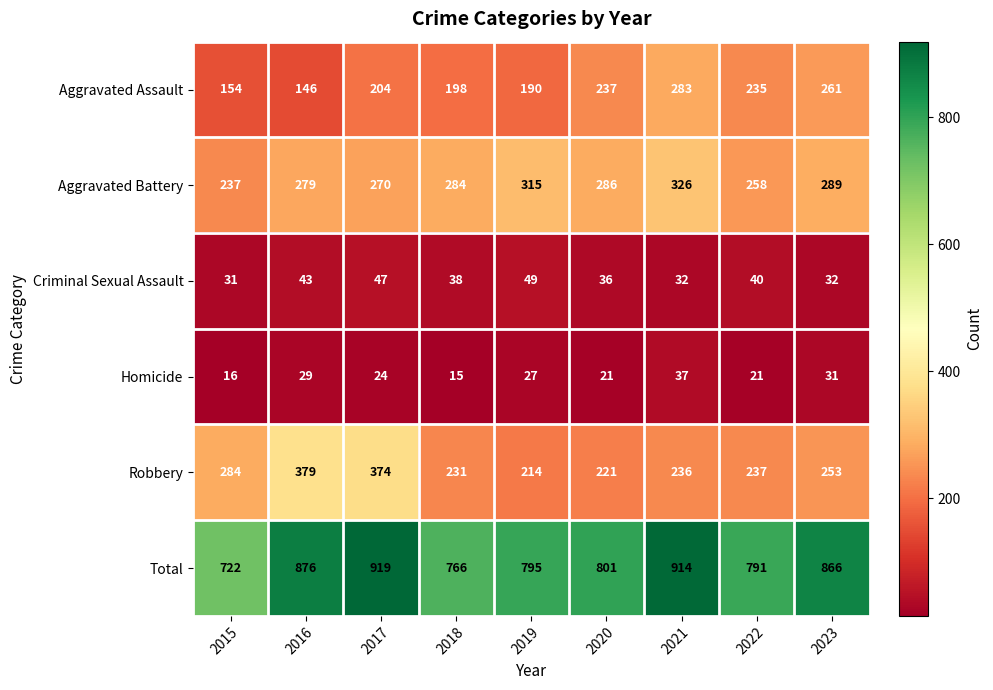

What is the approximate value of Homicide at 2018?

15